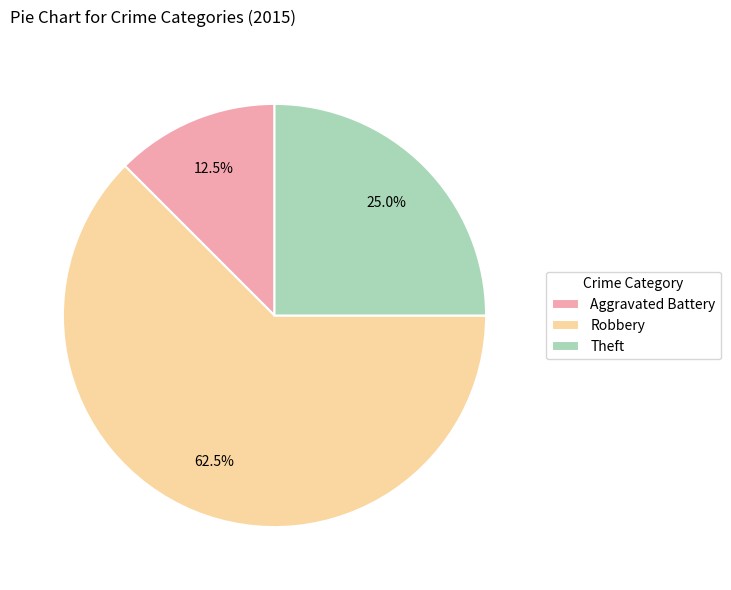

Is there a majority slice in this chart?

Yes